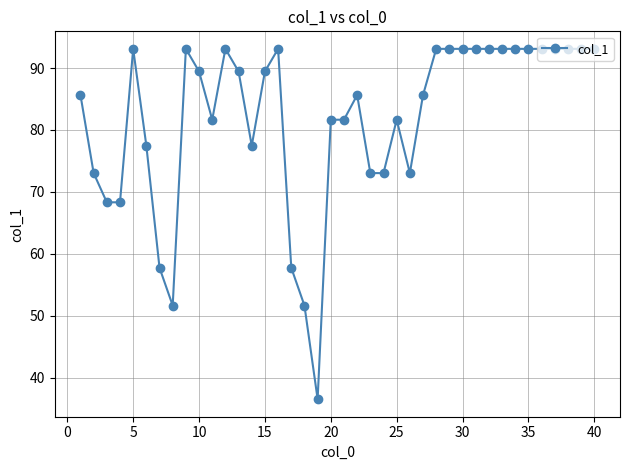

True or false: the data has more than 2 interior local peaks.

True